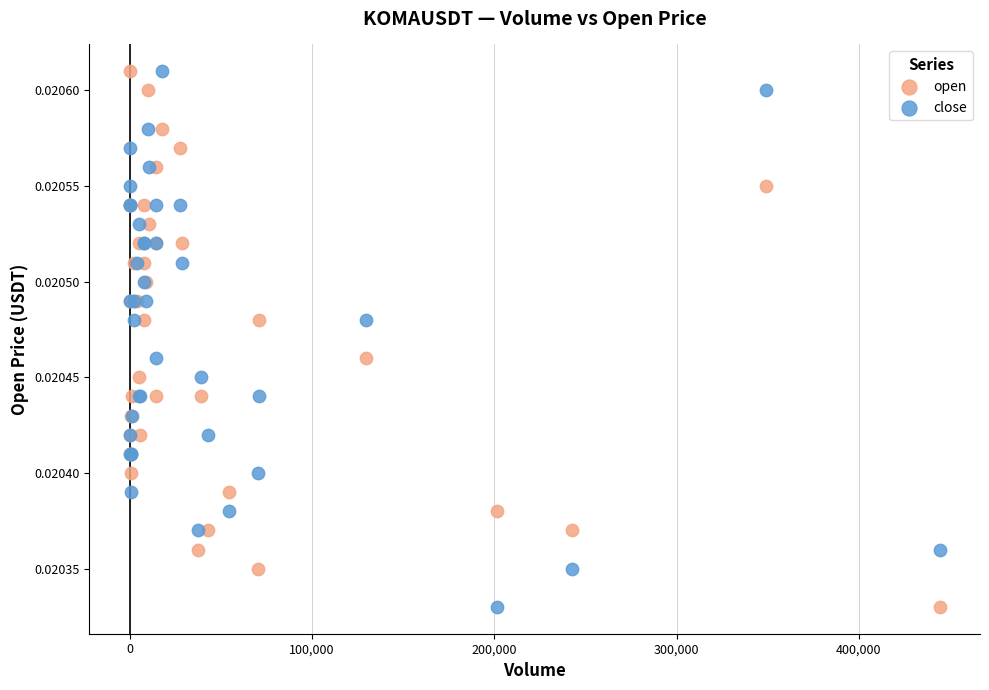

What is the X range (max minus min) for the scatter plot?

444252.0